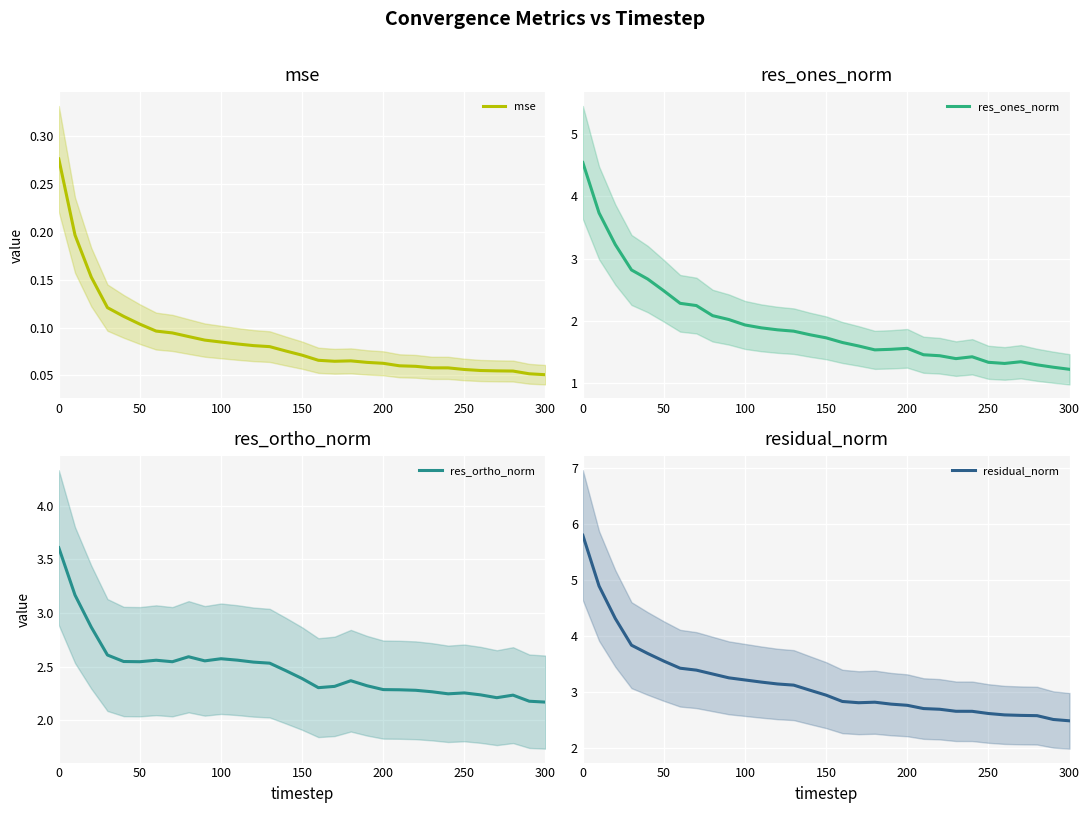

Is this an area chart (filled region under the line)?

No